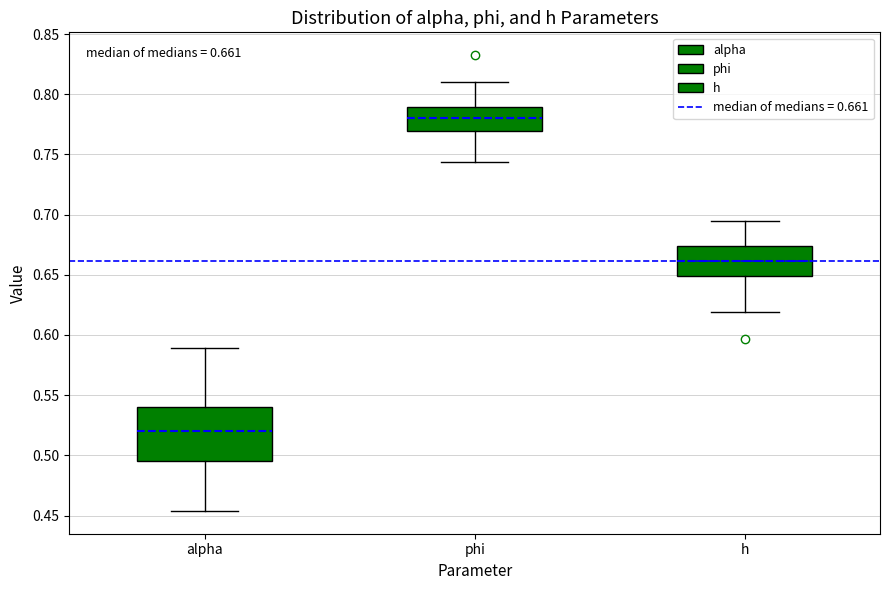

Which box's median line is the lowest?

alpha